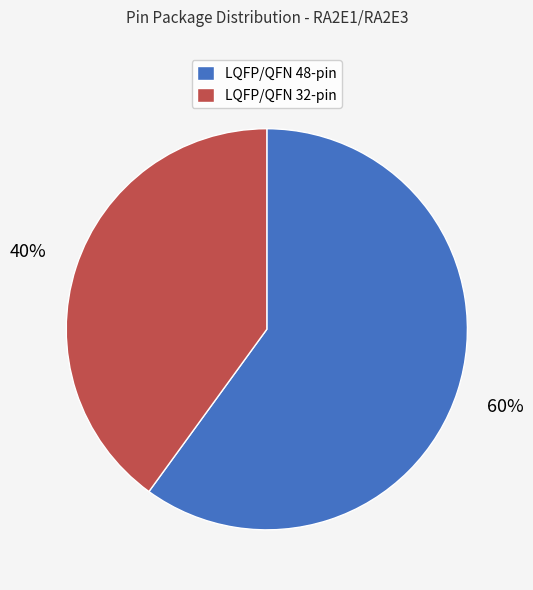

How many slices are in this pie chart?

2